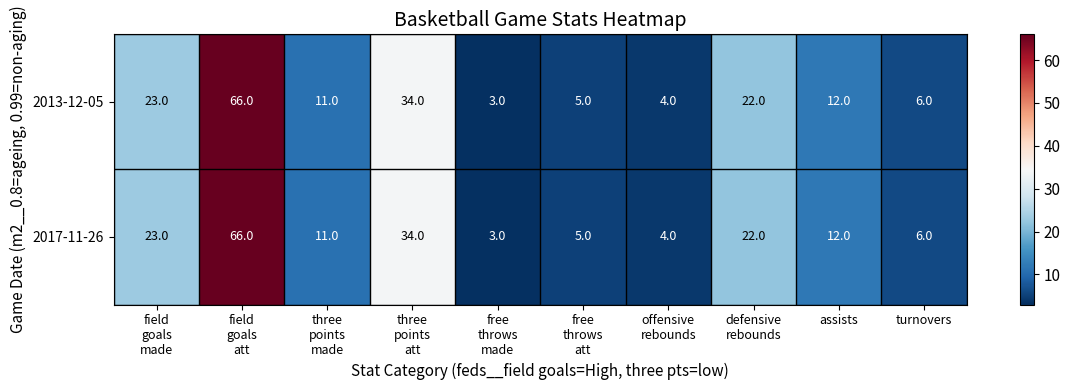

What is the minimum value for 2013-12-05?

3